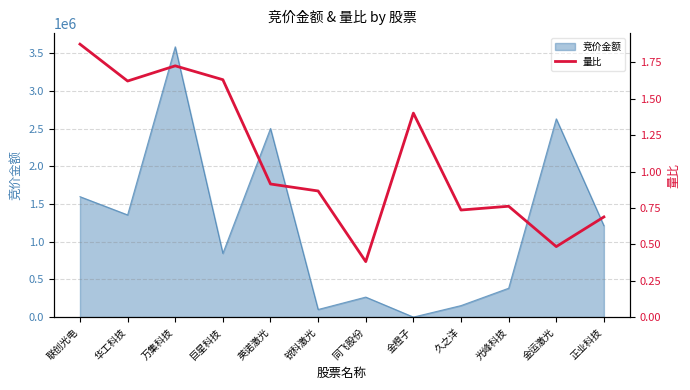

What is the label of the 6th point from the left?

锐科激光